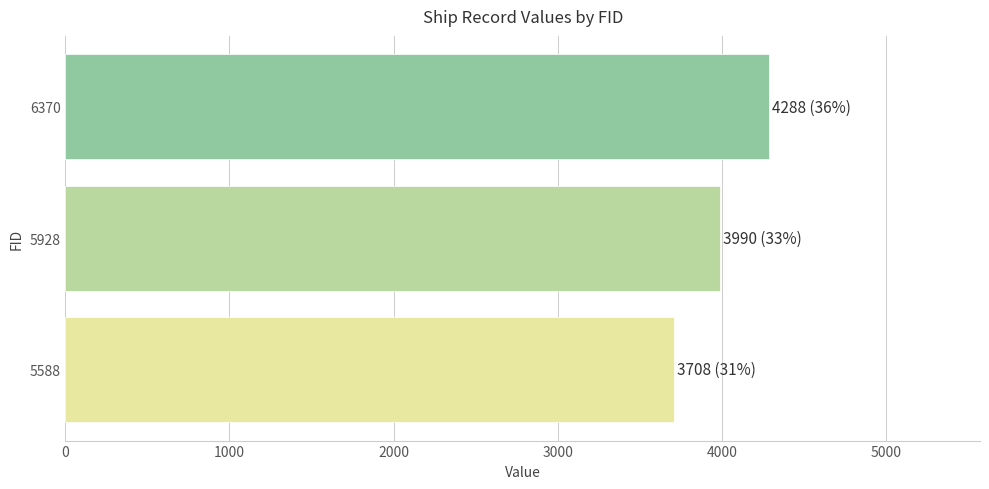

What is the approximate value at 5588?

3708